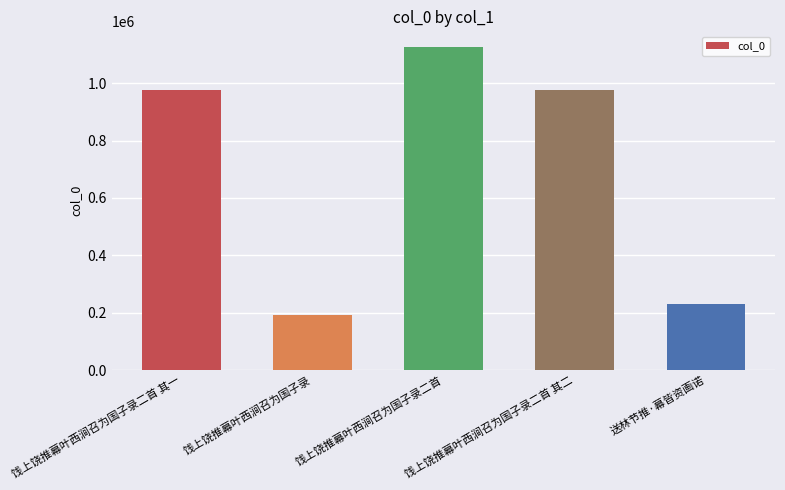

What is the change in value from 饯上饶推幕叶西涧召为国子录二首 to 送林节推·幕皆资画诺?

-893074